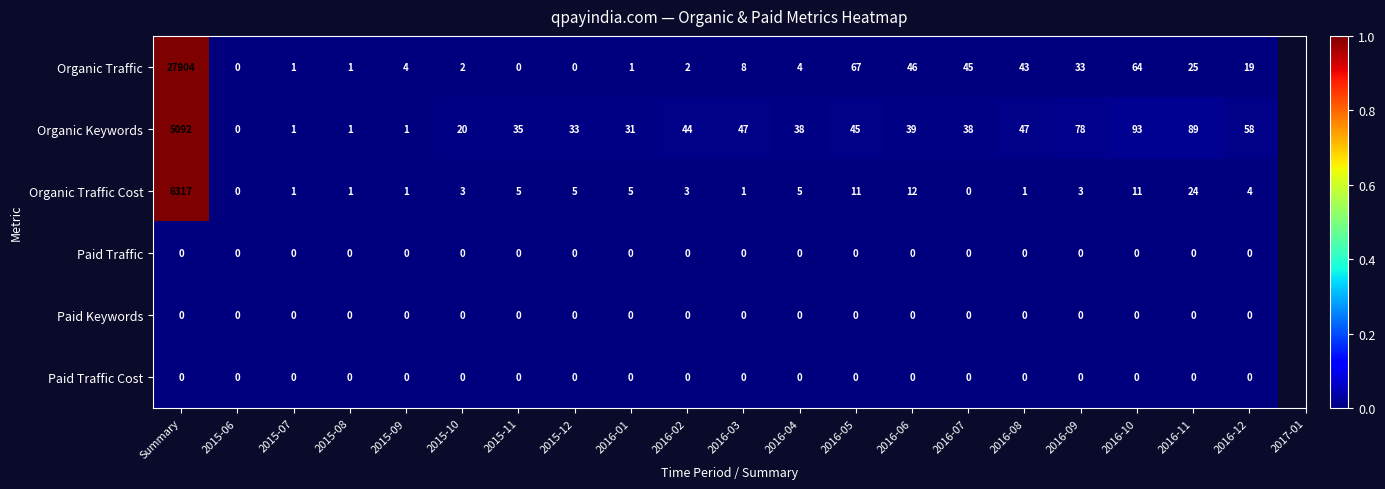

How many series are shown in this chart?

6